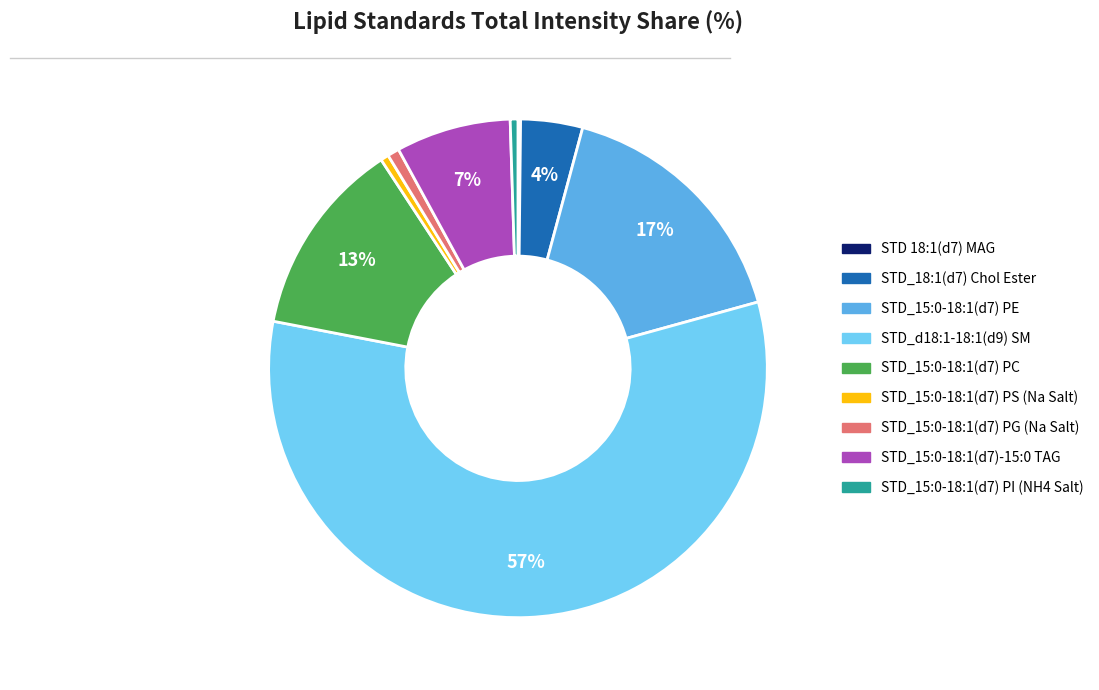

To the nearest percent, what percentage of the pie is STD_15:0-18:1(d7) PC?

13%